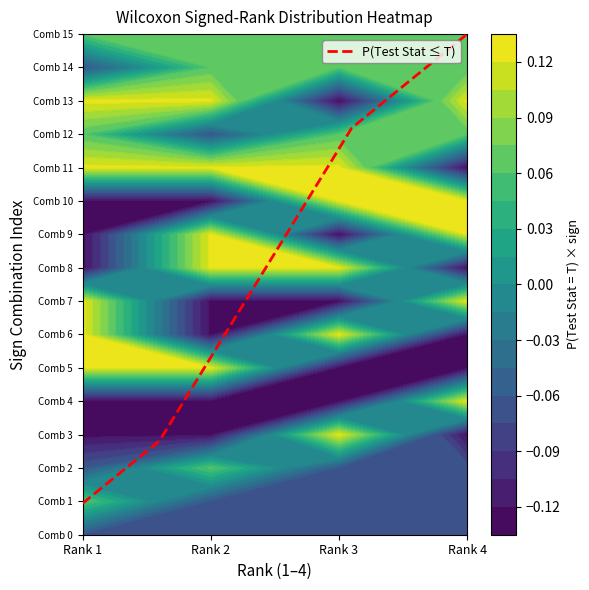

The chart shows a value of 14.6 at 6. True or false?

False